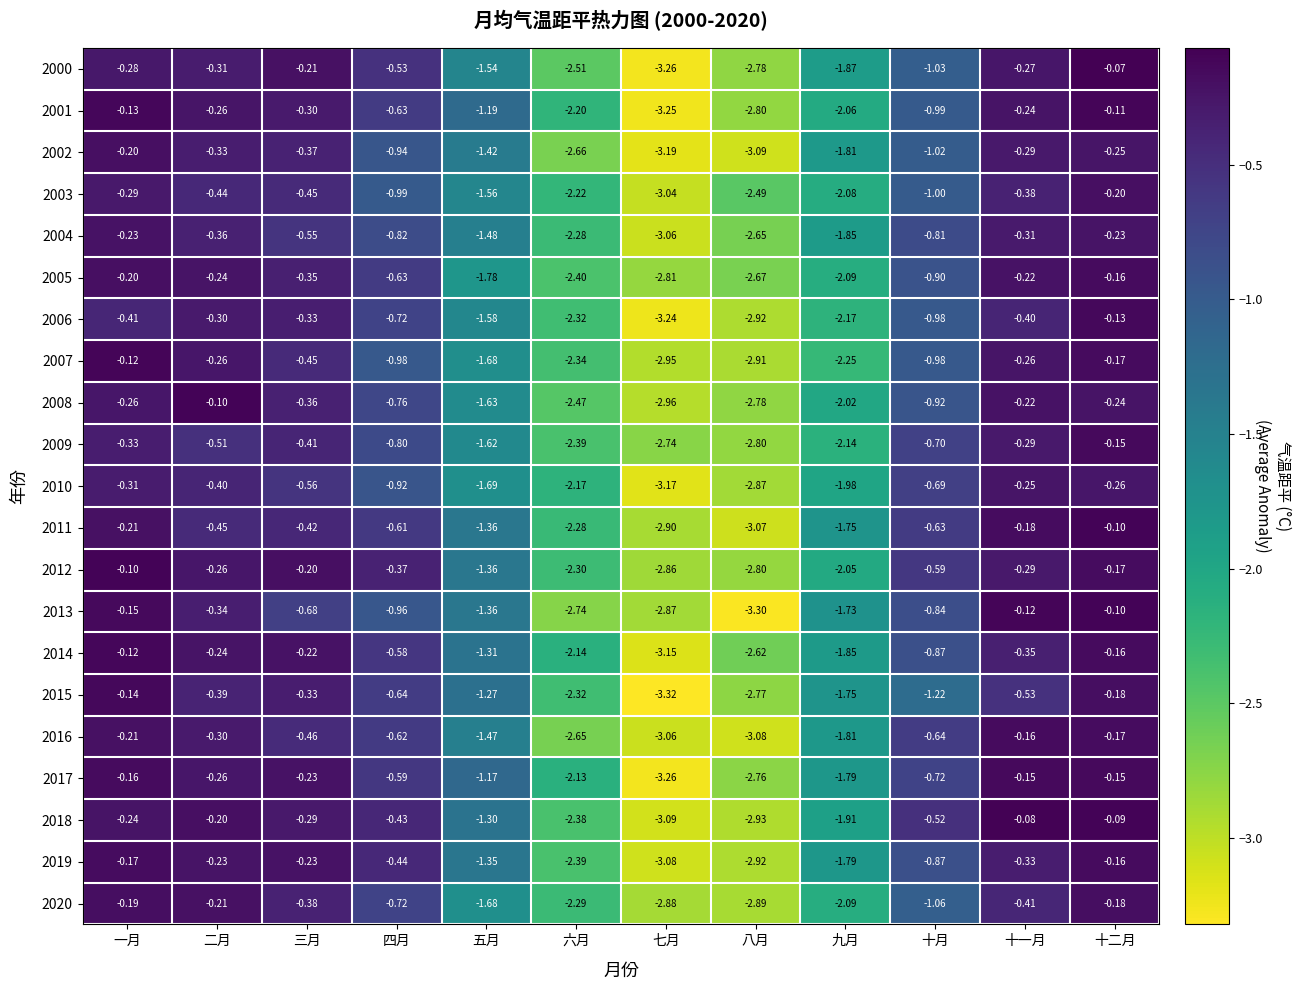

List the labels in order of 2020 value, smallest first.

八月, 七月, 六月, 九月, 五月, 十月, 四月, 十一月, 三月, 二月, 一月, 十二月